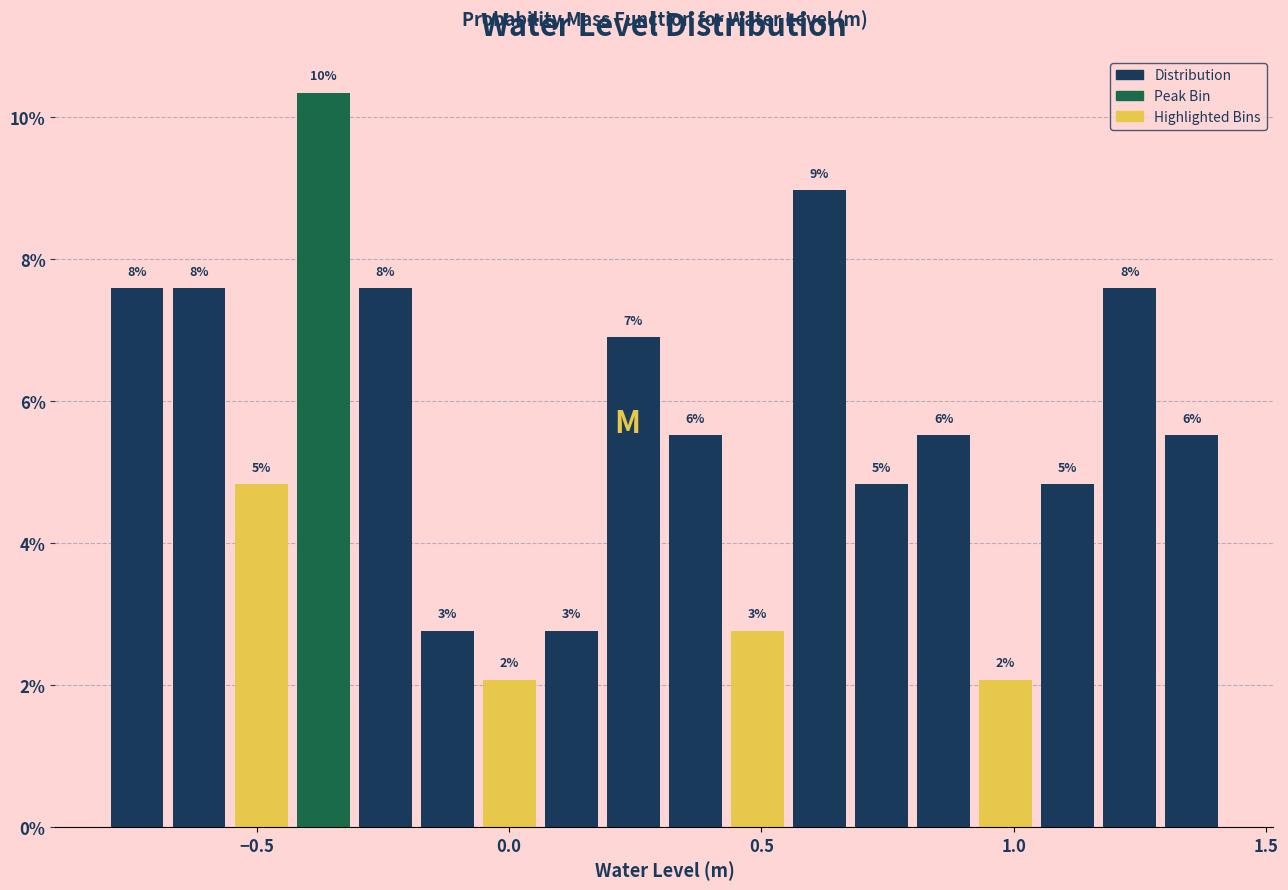

Around what value on the x-axis is the tallest bar? Give the approximate position of its centre, as read against the axis.

-0.35